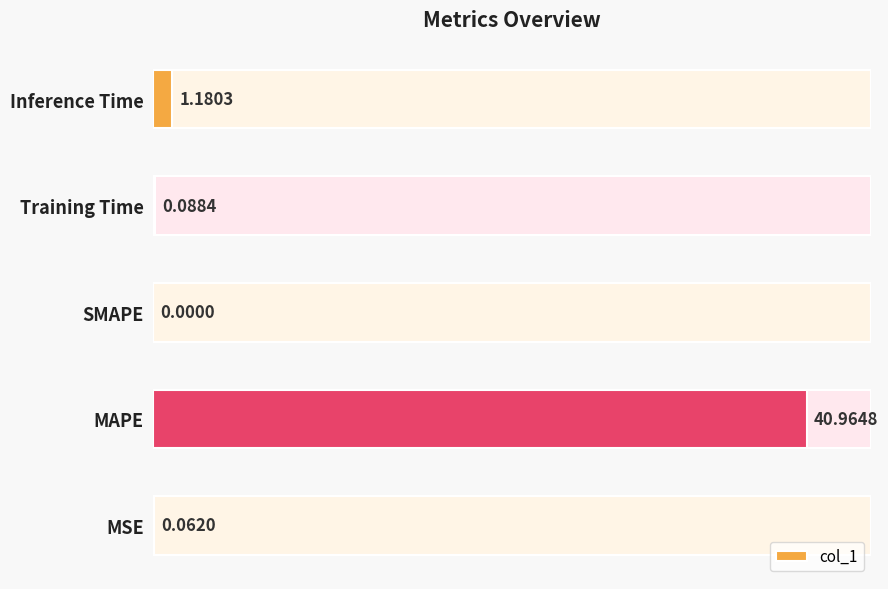

True or false: the data shows 2.0 at Inference Time.

False